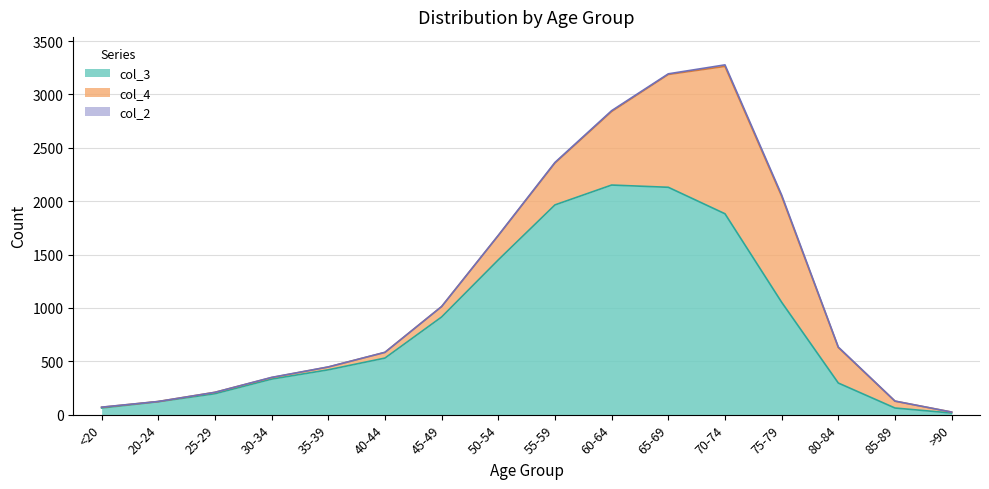

Is the value of col_2 at 40-44 greater than the value of col_3 at 35-39?

No